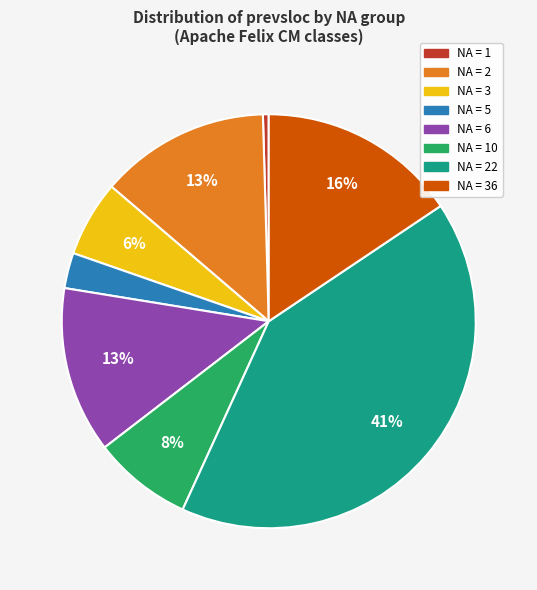

Is the sum of NA = 1 and NA = 2 greater than half?

No